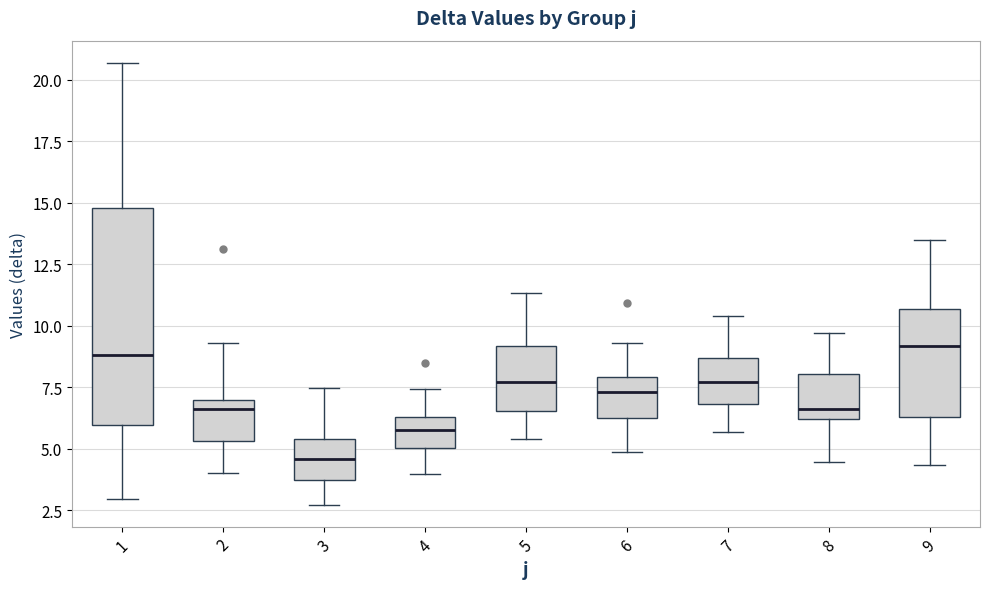

Reading left to right, transcribe this box plot: for each box, give where its median line is, the range the box spans, and where its two whiskers end, as read against the y-axis. The values are not printed on the chart, so give them approximately, as read against the axis.

1: median 9.0, box 6.0 to 15.0, whiskers 3.0 to 20.5
2: median 6.5, box 5.5 to 7.0, whiskers 4.0 to 9.5
3: median 4.5, box 3.5 to 5.5, whiskers 2.5 to 7.5
4: median 6.0, box 5.0 to 6.5, whiskers 4.0 to 7.5
5: median 7.5, box 6.5 to 9.0, whiskers 5.5 to 11.5
6: median 7.5, box 6.5 to 8.0, whiskers 5.0 to 9.5
7: median 7.5, box 7.0 to 8.5, whiskers 5.5 to 10.5
8: median 6.5, box 6.0 to 8.0, whiskers 4.5 to 9.5
9: median 9.0, box 6.5 to 10.5, whiskers 4.5 to 13.5